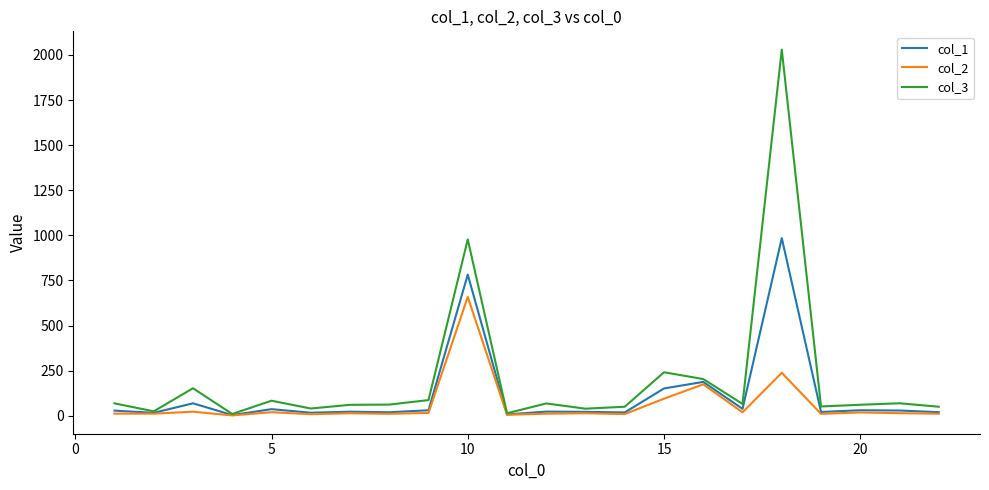

What is the maximum value shown in the chart?

2029.6